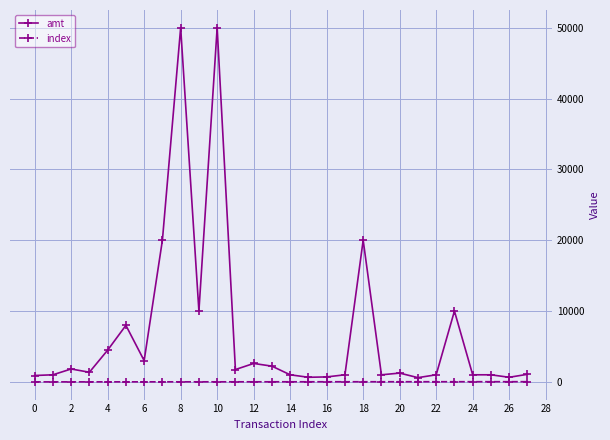

What is the difference between the second highest and second lowest values in the amt series?

49352.0